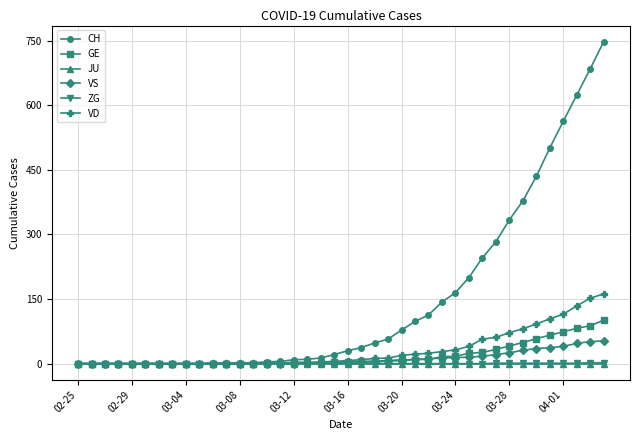

What is the greatest value displayed?

748